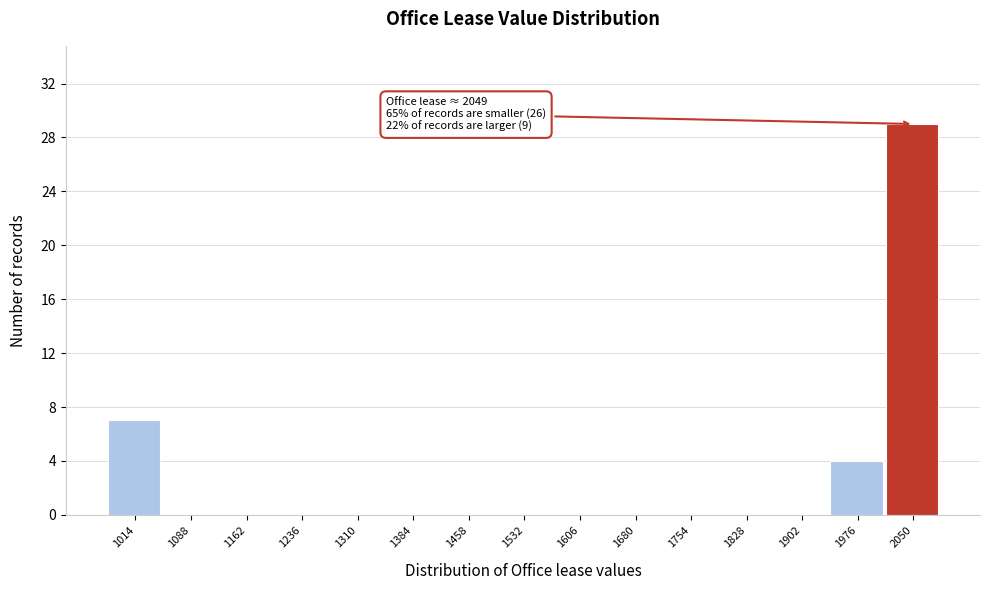

Which range on the x-axis has the tallest bar?

2010 to 2090